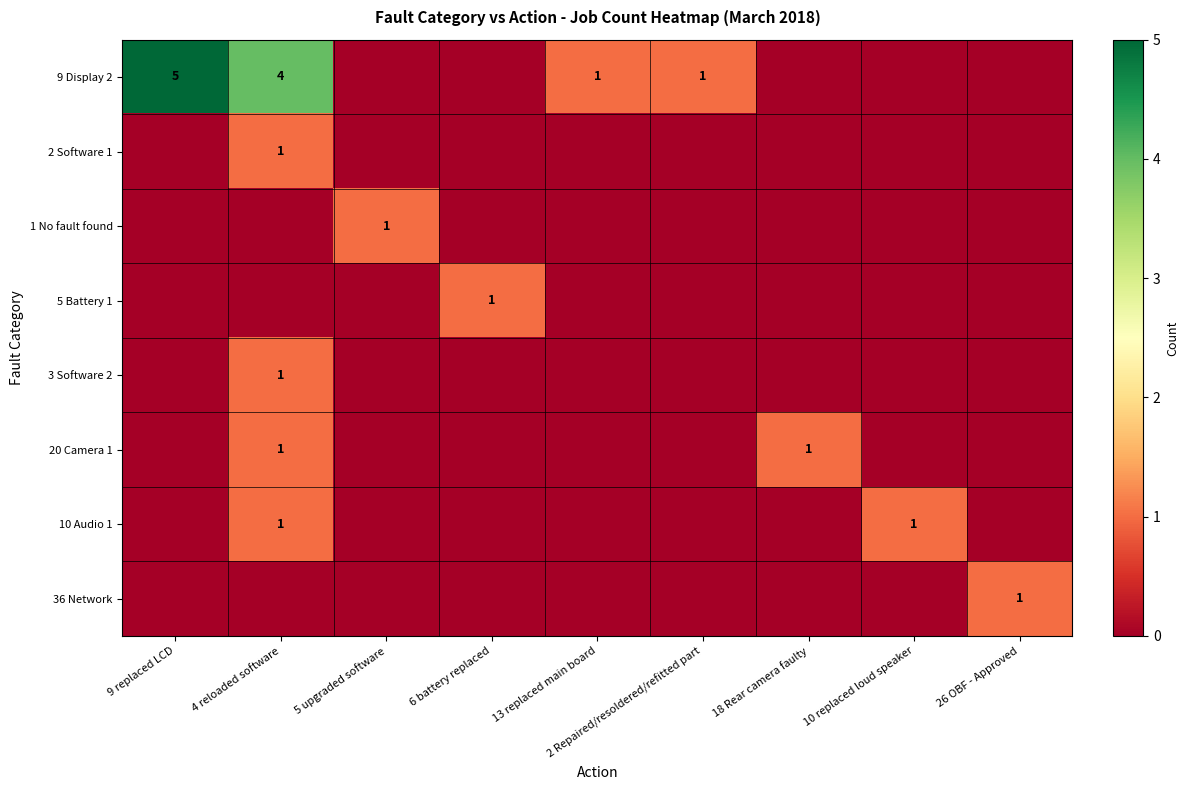

The value of 3 Software 2 at 4 reloaded software is 1. True or false?

True